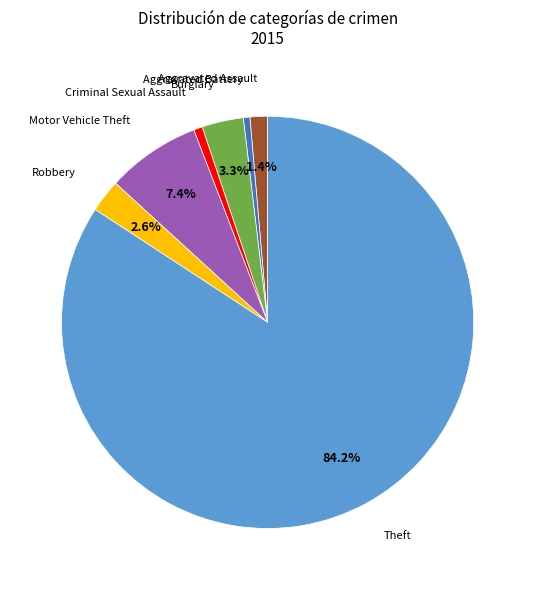

What is the majority slice?

Theft